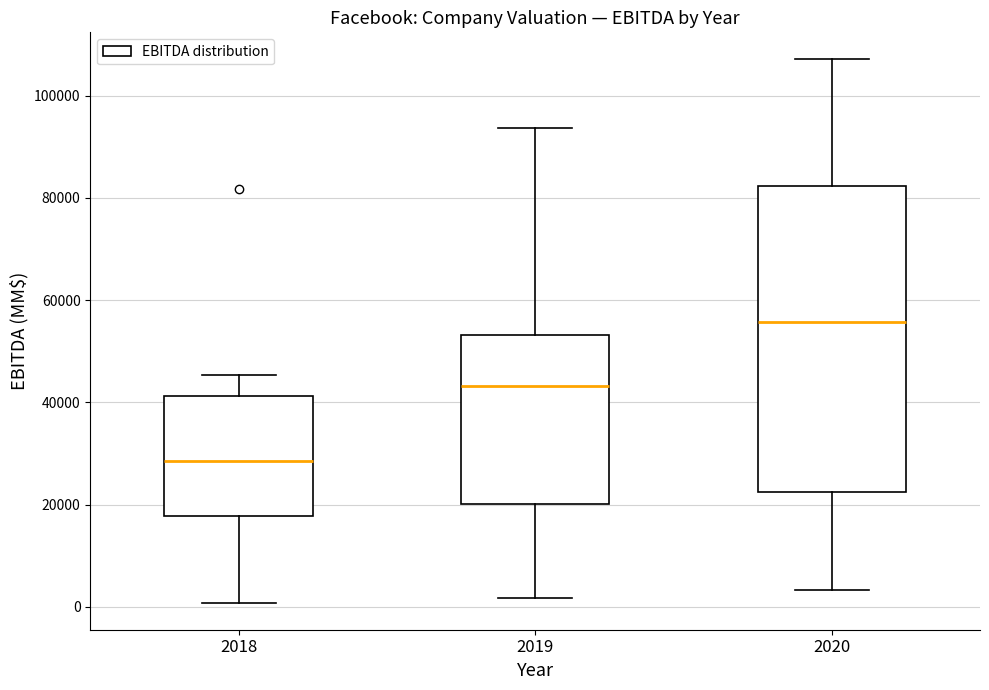

Which box's median line is the highest?

2020